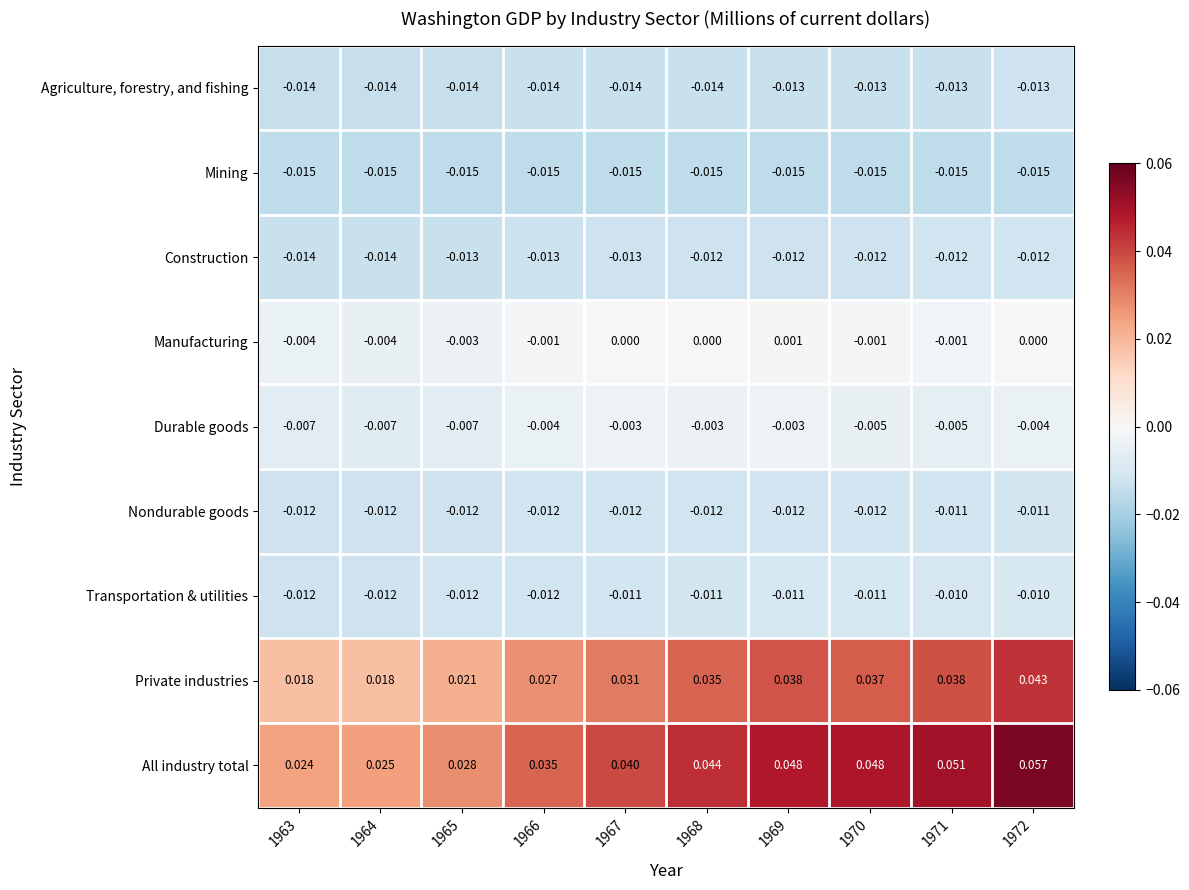

List the series in order of their peak value, highest first.

All industry total, Private industries, Manufacturing, Durable goods, Transportation & utilities, Nondurable goods, Construction, Agriculture, forestry, and fishing, Mining